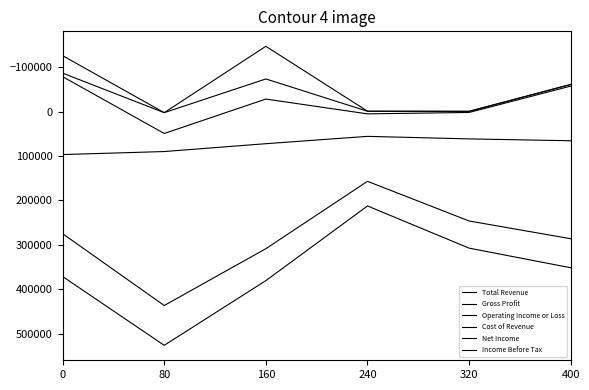

What is the value of the Income Before Tax point at the 5th from the left?

-900